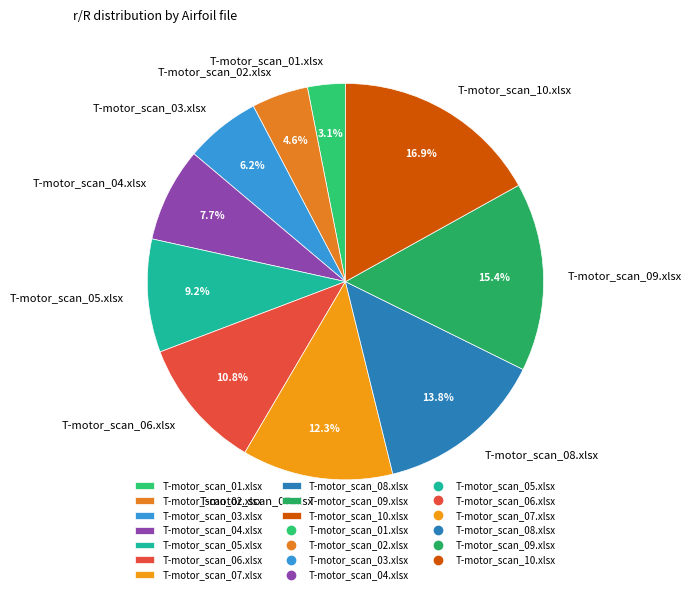

How many slices are in this pie chart?

10